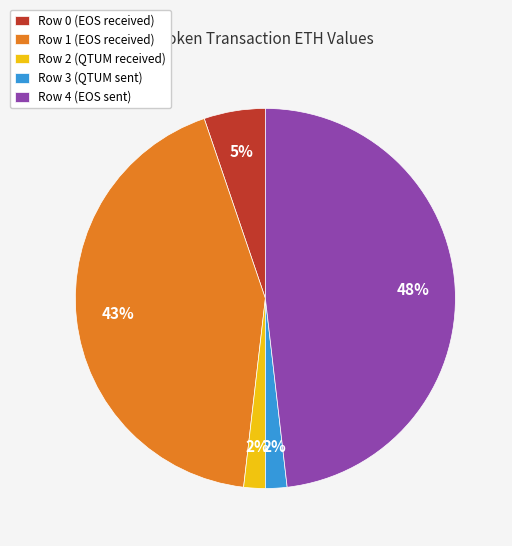

To the nearest percent, what percentage of the pie is Row 2 (QTUM received)?

2%